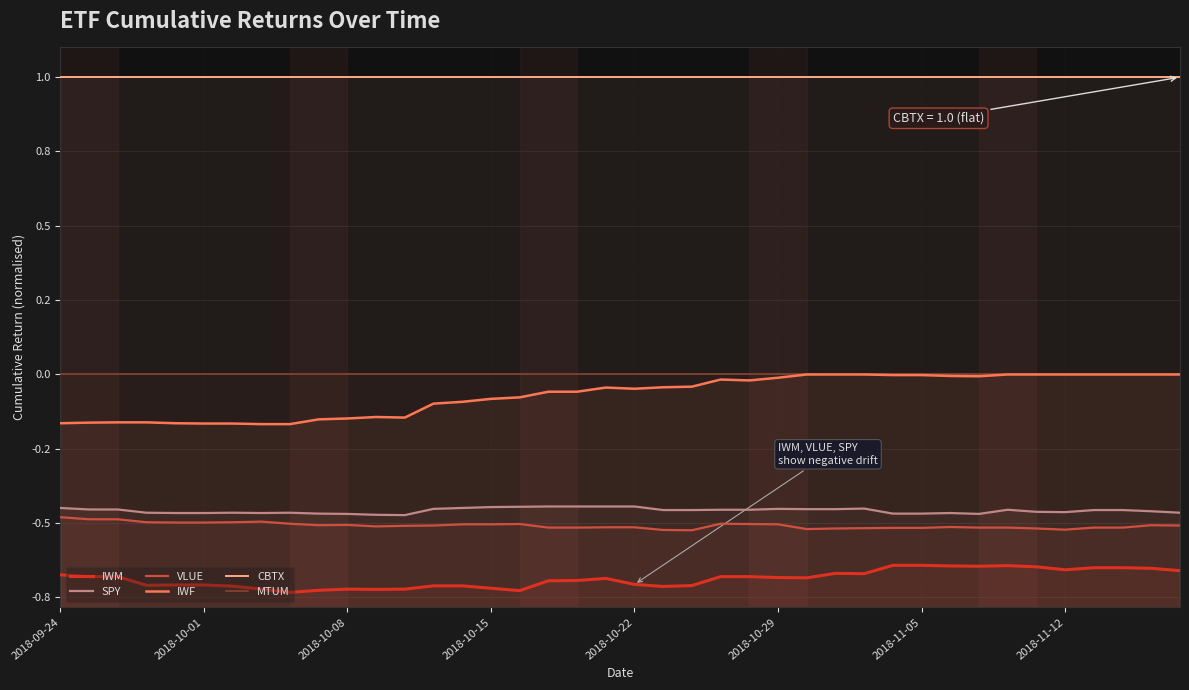

At which label is VLUE closest to 0?

2018-09-24